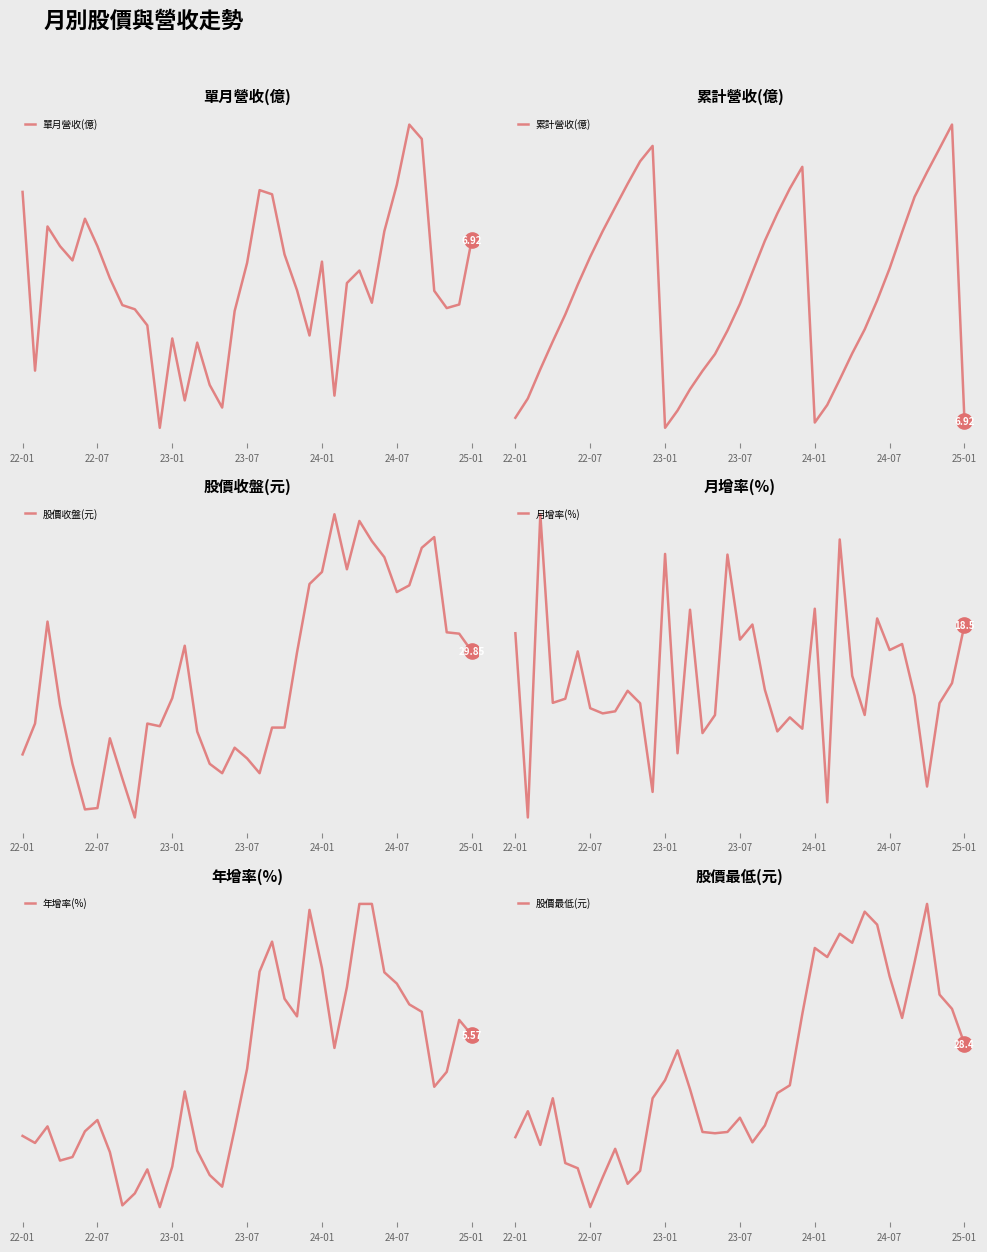

What is the total value across all series at 14?

69.1